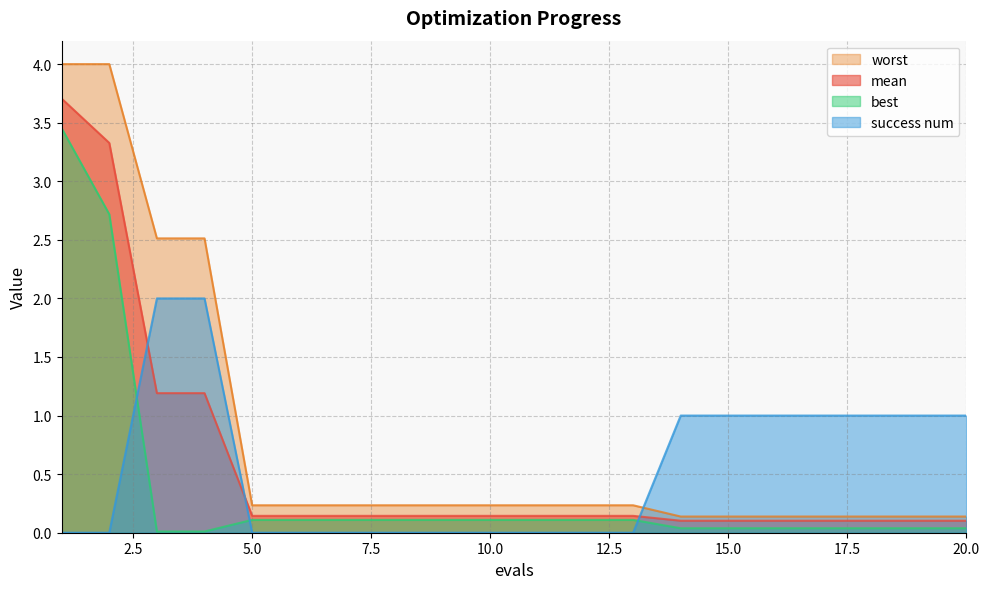

How many lines are shown in the chart?

4